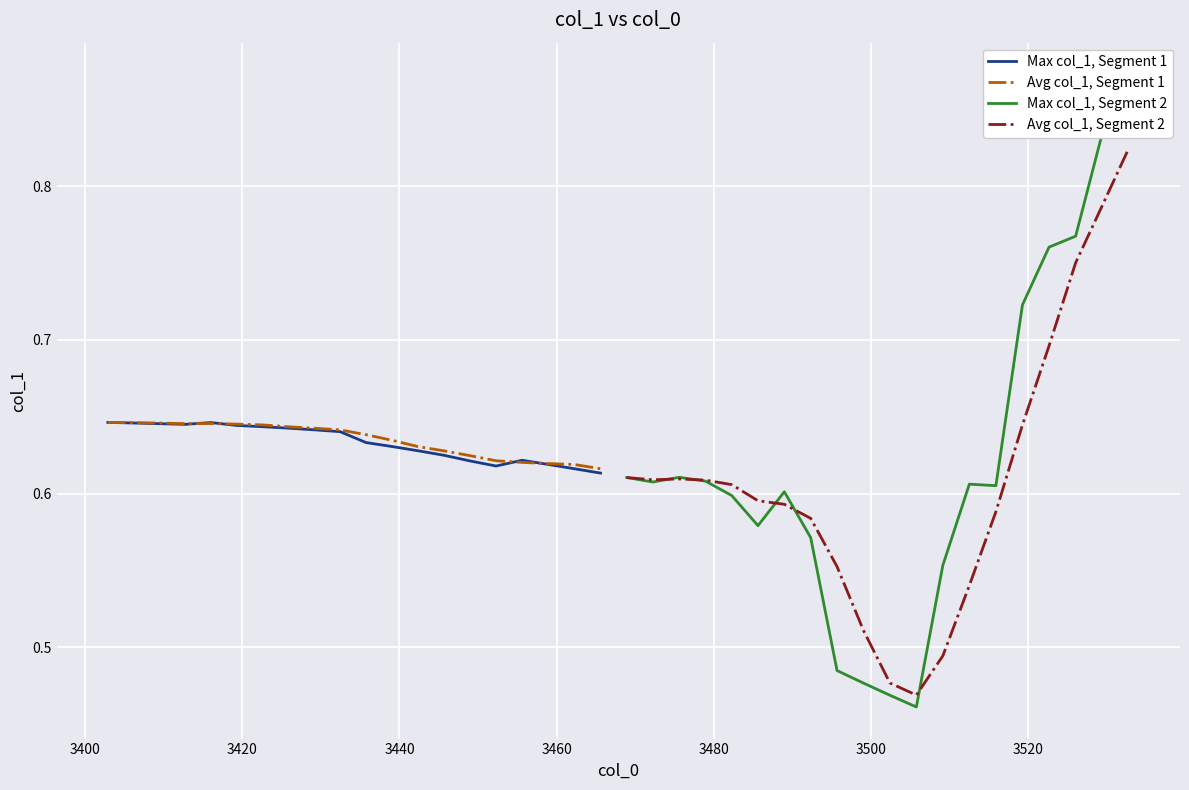

What is the maximum value shown in the chart?

0.9